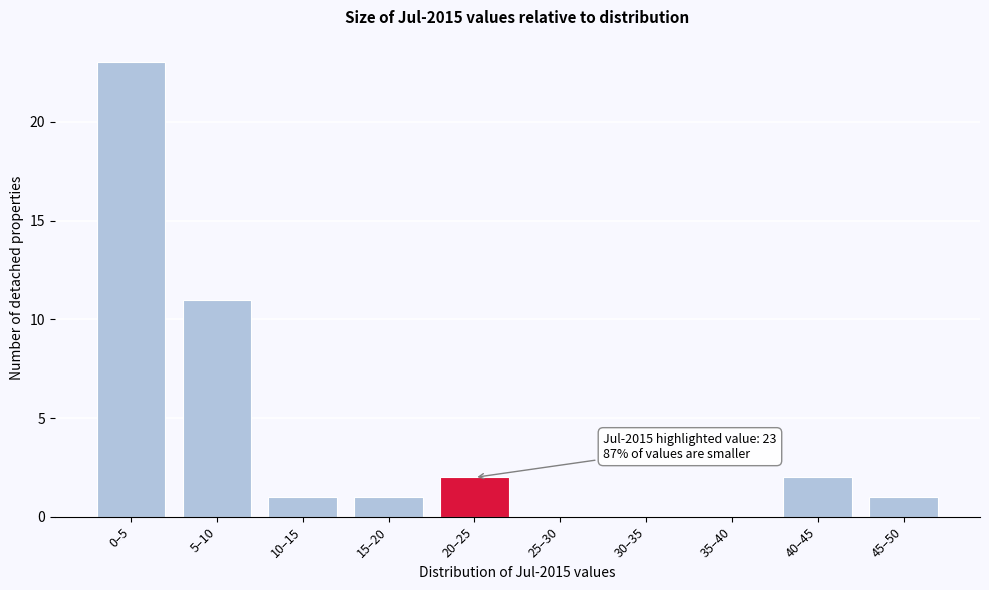

Reading left to right, extract all data points from this chart.

0–5=23	5–10=11	10–15=1	15–20=1	20–25=2	25–30=0	30–35=0	35–40=0	40–45=2	45–50=1